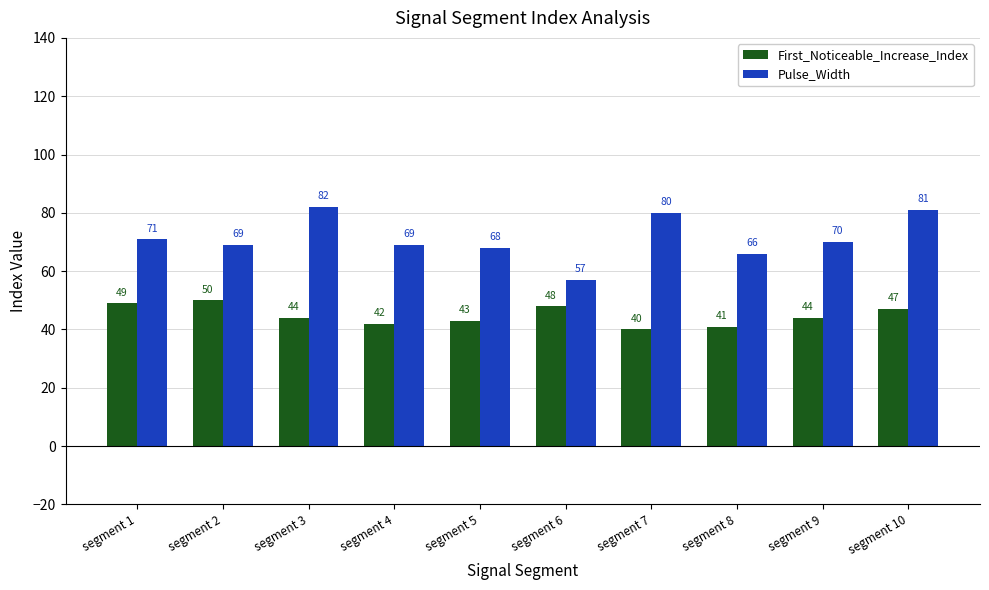

The value of First_Noticeable_Increase_Index at segment 4 is 42. True or false?

True